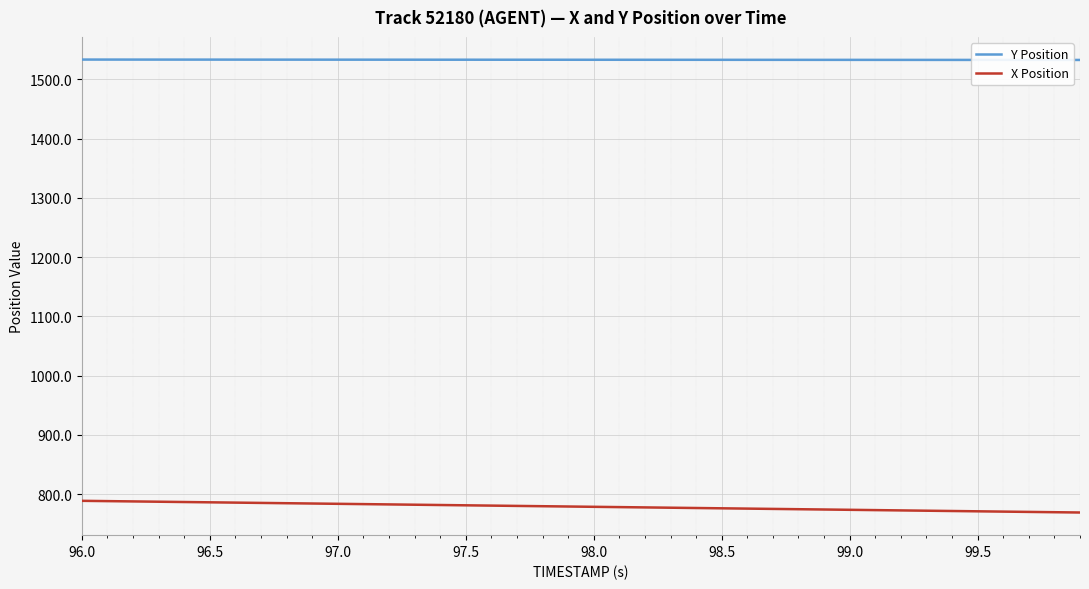

What is the lowest value of the Y Position series?

1532.7